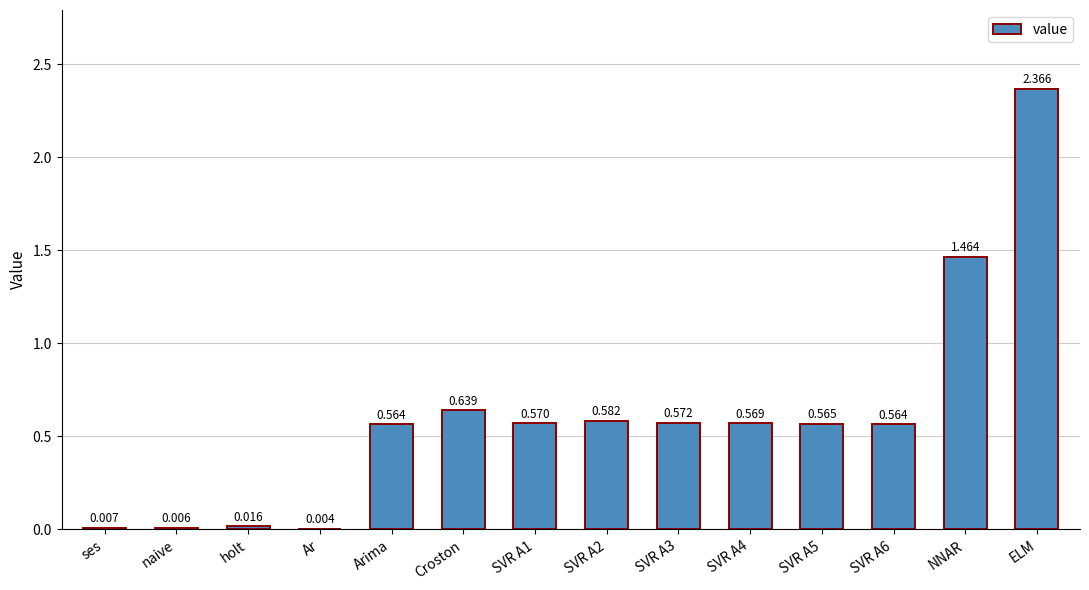

Which category has the highest value across all series?

ELM